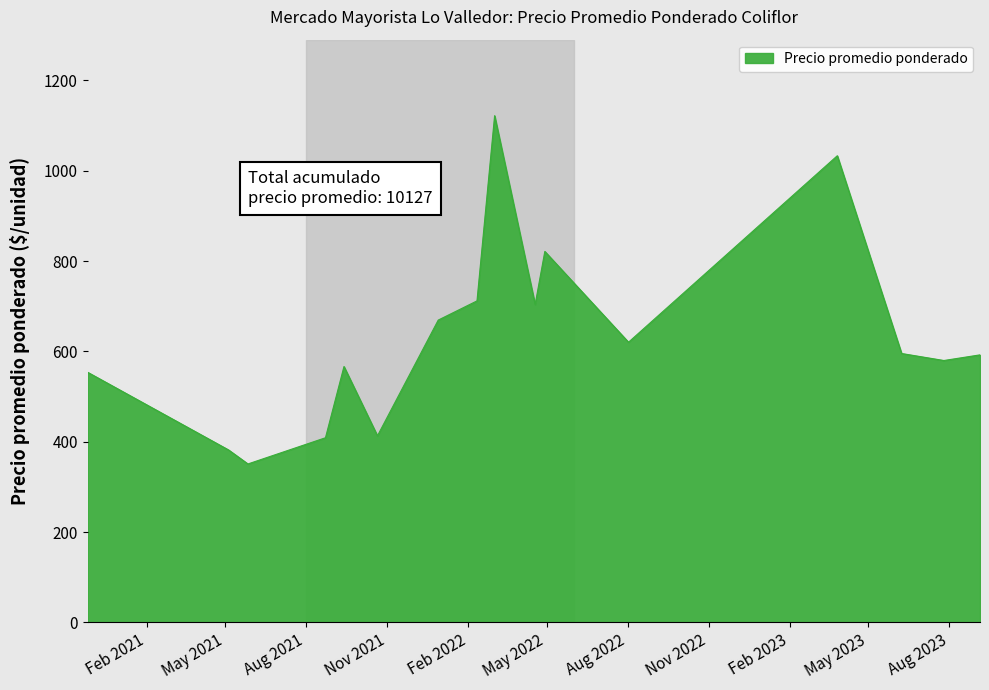

What is the minimum value shown in the chart?

351.0